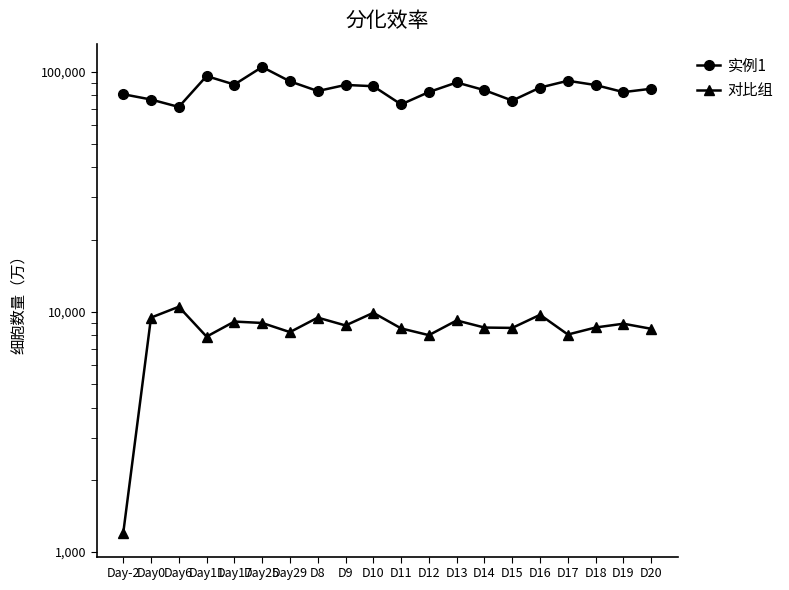

Rank the series at Day0 from lowest to highest value.

对比组, 实例1